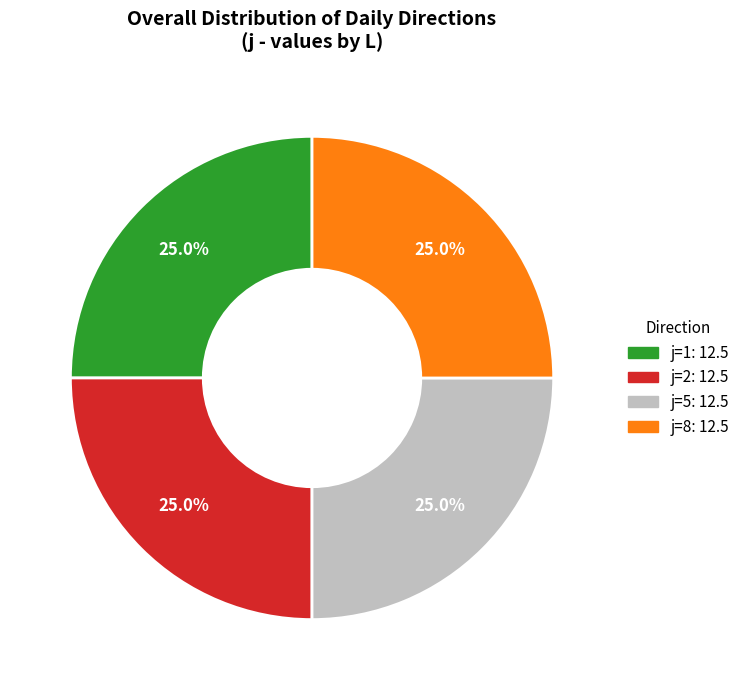

Does any single category account for the majority?

No